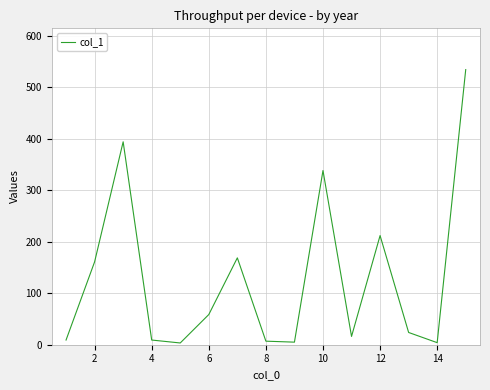

What is the greatest value displayed?

534.3